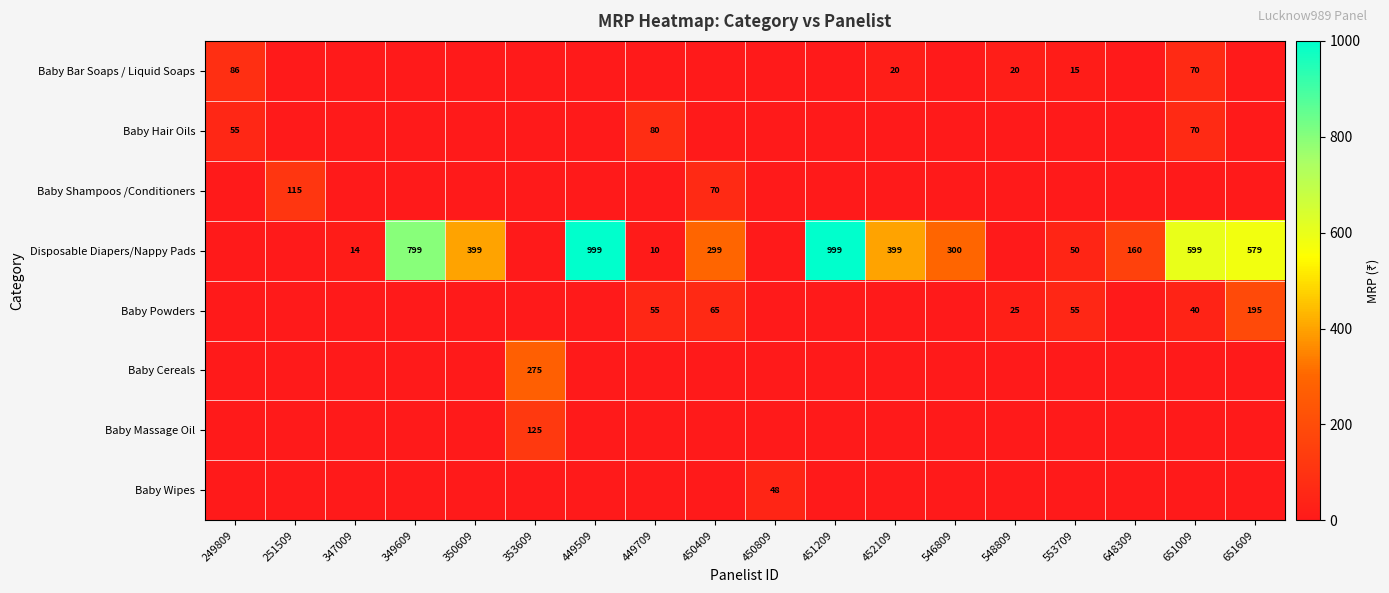

What is the difference between the highest and lowest values at 546809?

300